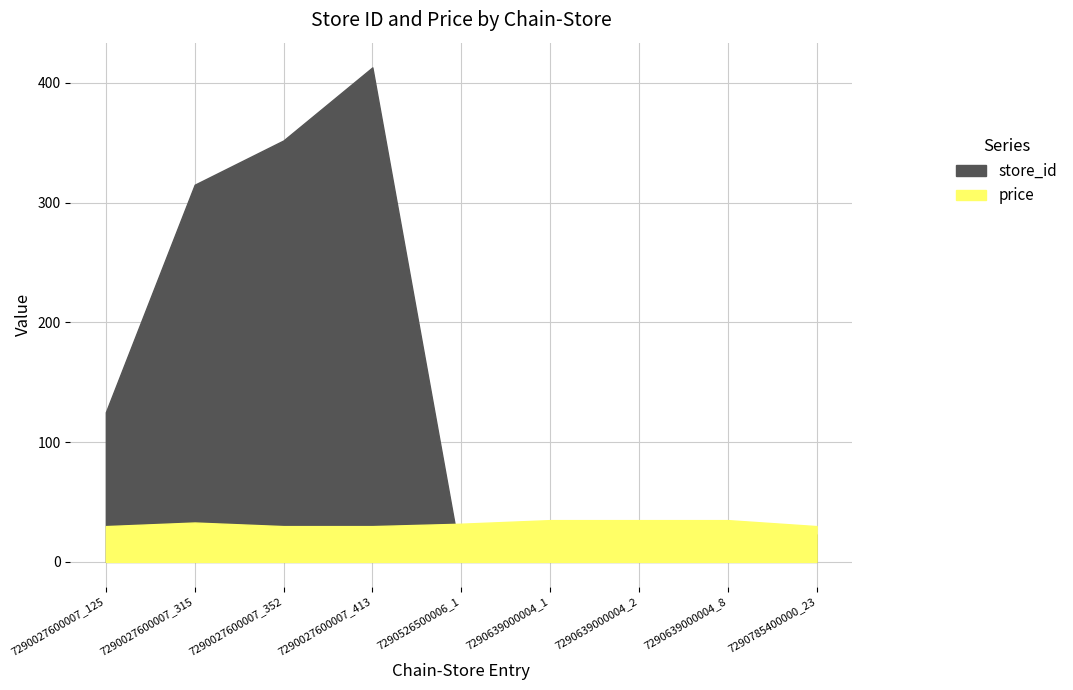

How many intersections are there between store_id and price?

1